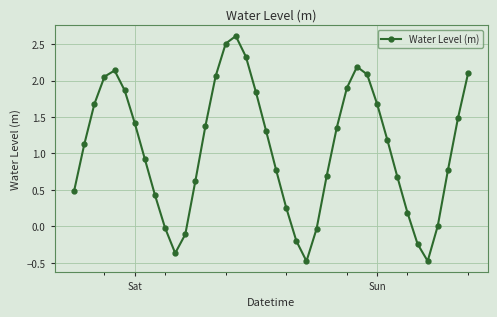

True or false: the data has more than 0 interior local peaks.

True